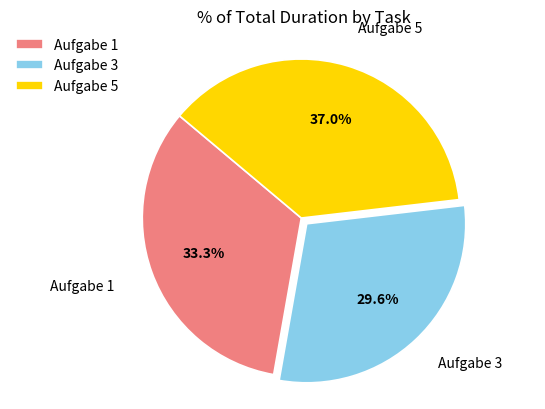

How many slices are in this pie chart?

3